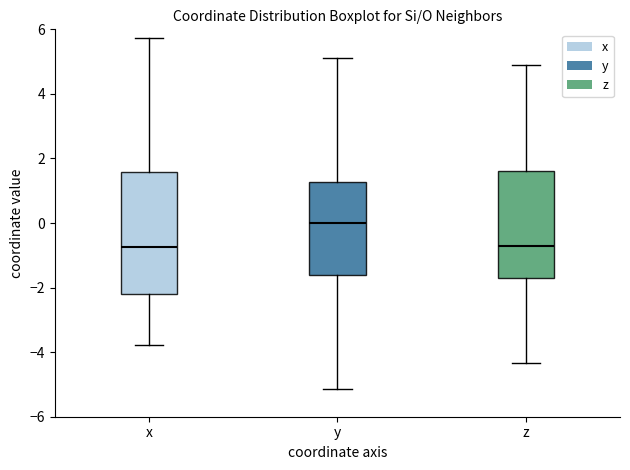

Reading left to right, transcribe this box plot: for each box, give where its median line is, the range the box spans, and where its two whiskers end, as read against the y-axis. The values are not printed on the chart, so give them approximately, as read against the axis.

x: median -0.8, box -2.2 to 1.6, whiskers -3.8 to 5.8
y: median 0.0, box -1.6 to 1.2, whiskers -5.2 to 5.2
z: median -0.8, box -1.6 to 1.6, whiskers -4.4 to 5.0